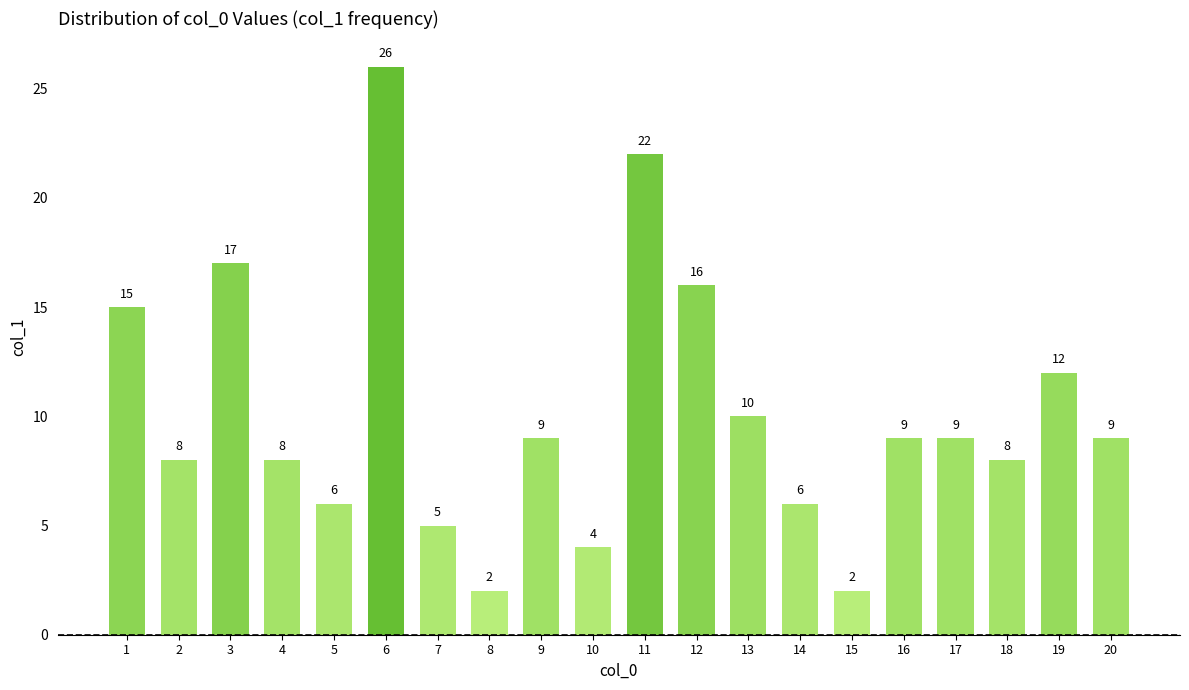

What is the sum of all values?

203